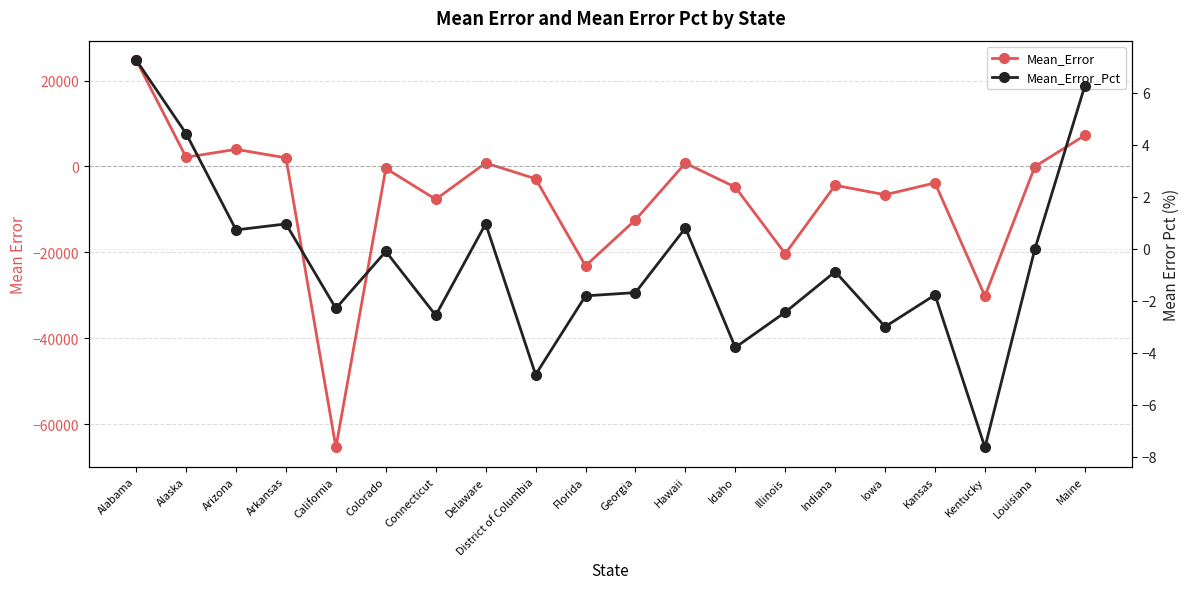

What position from the left is Hawaii?

12